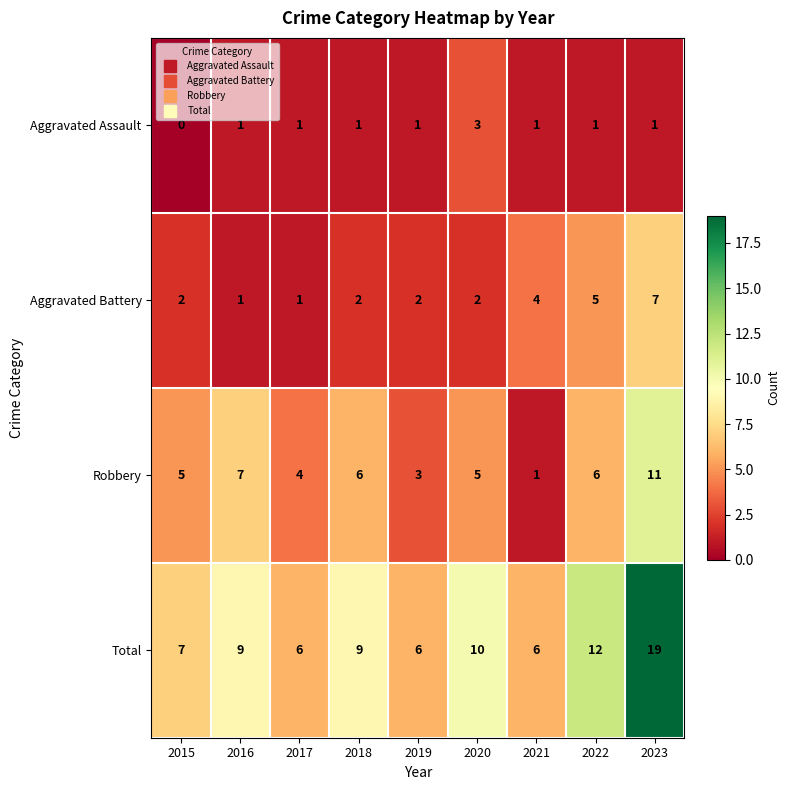

Which series has the largest range (max minus min)?

Total